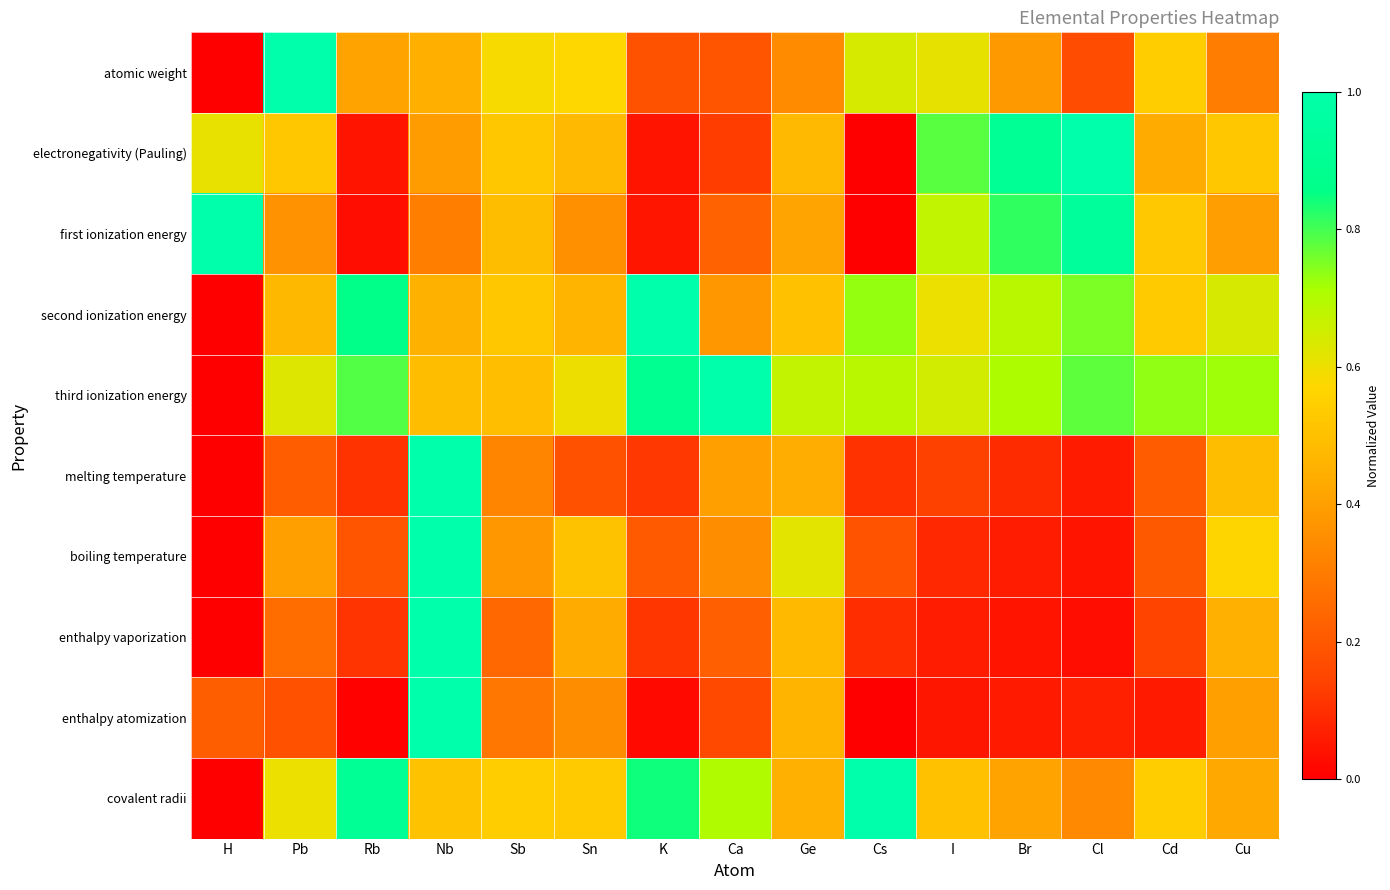

Which label corresponds to the largest value in the chart?

Pb